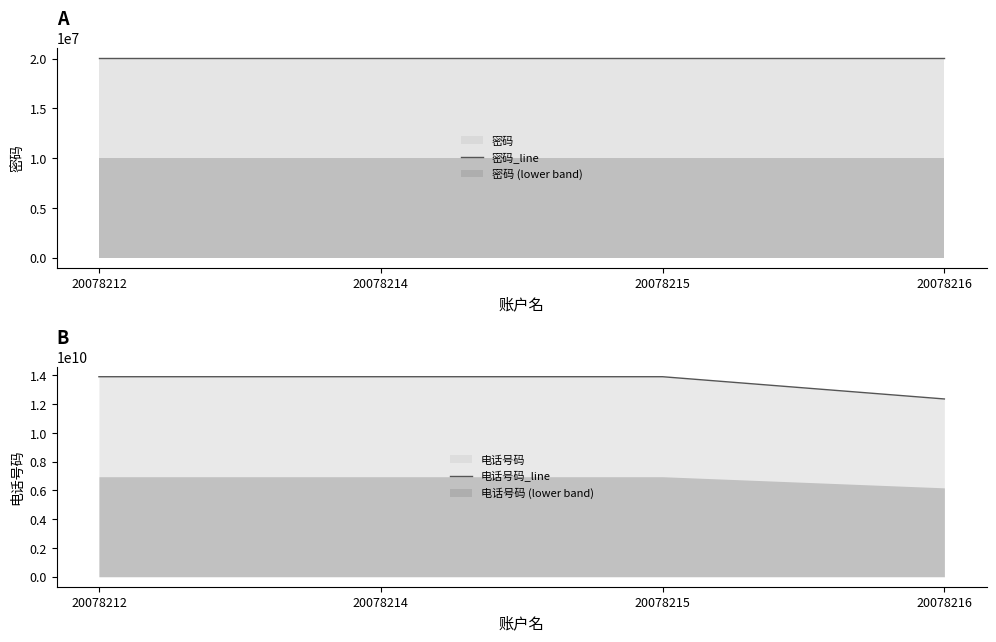

What is the spread (max minus min) of values at 20078212?

13870580027